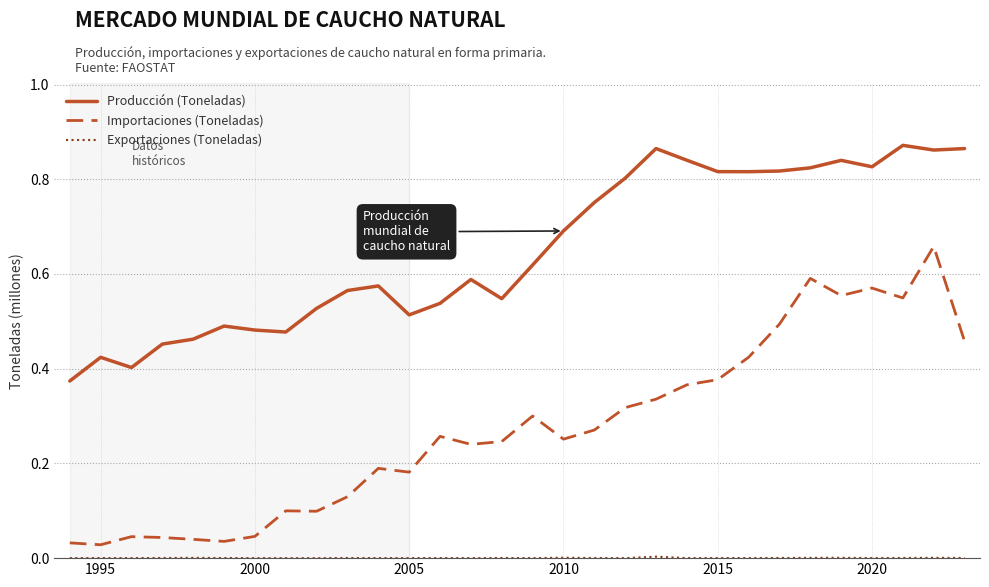

Which series has the largest total across all categories?

Producción (Toneladas)